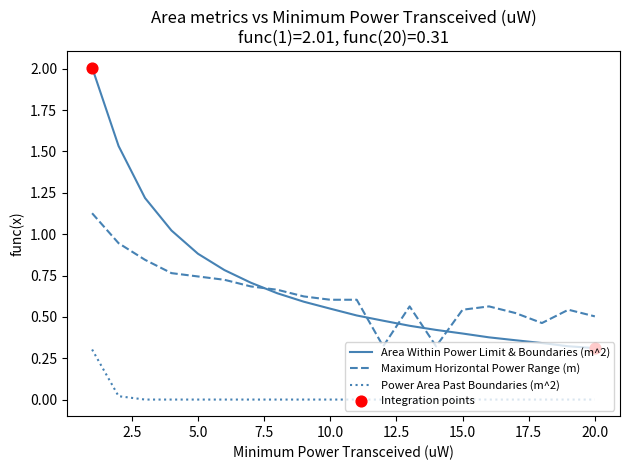

True or false: Power Area Past Boundaries (m^2) and Maximum Horizontal Power Range (m) cross at least once.

False